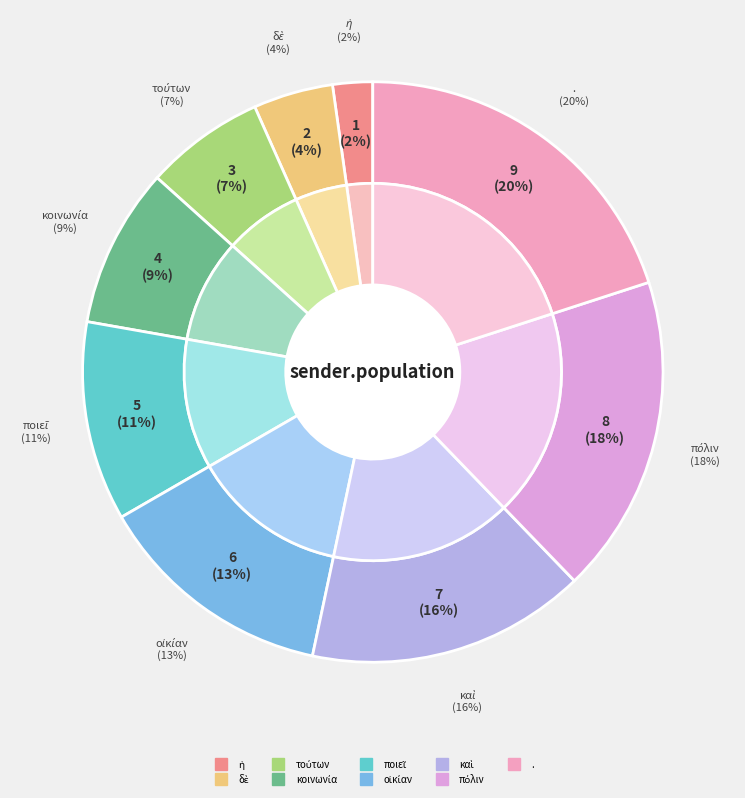

The δὲ slice represents 15% of the pie. True or false?

False